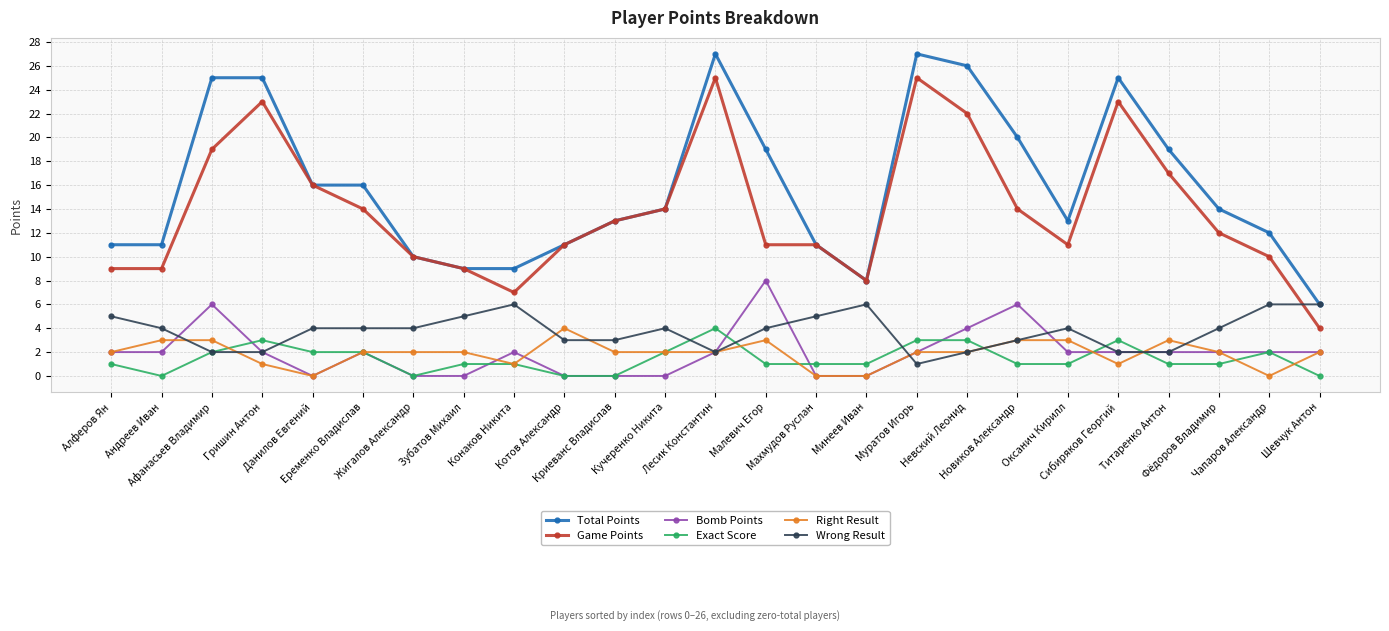

True or false: Game Points and Wrong Result cross at least once.

True